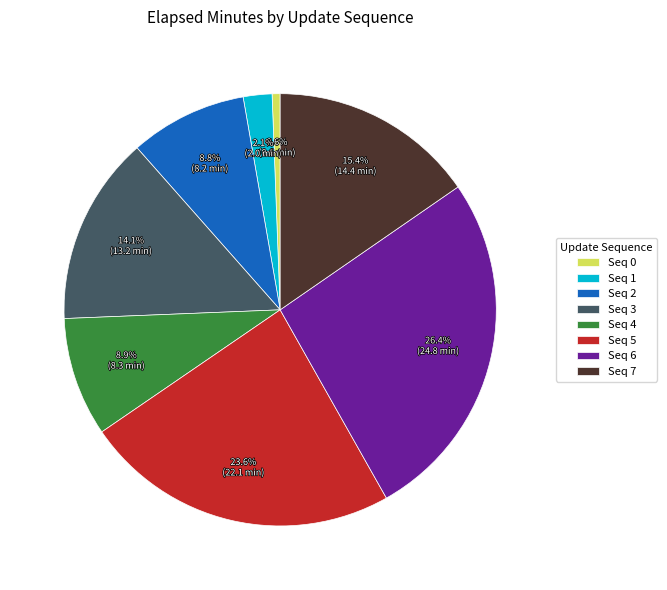

Do Seq 4 and Seq 7 together represent more than half of the pie?

No